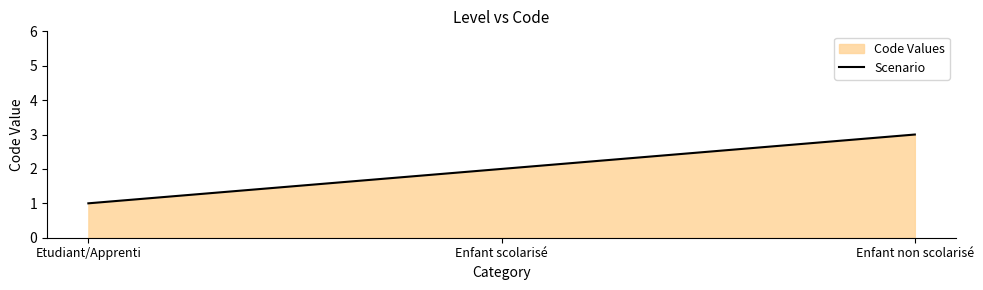

Read the value at Enfant non scolarisé.

3.0